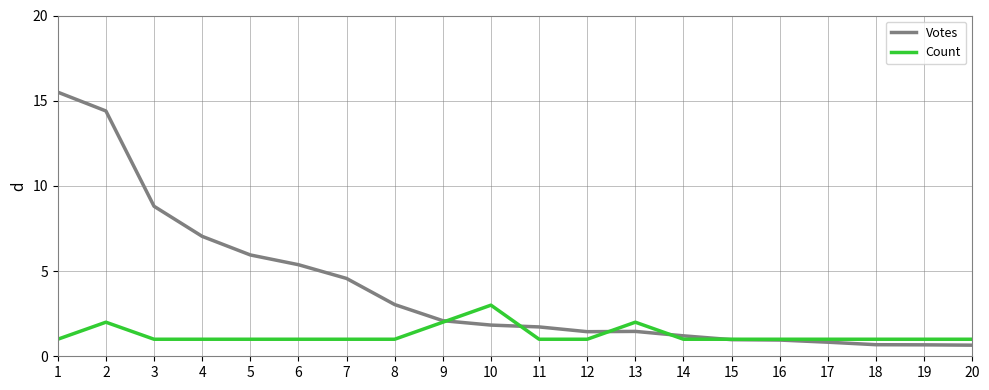

List the series in order of their overall mean, lowest first.

Count, Votes